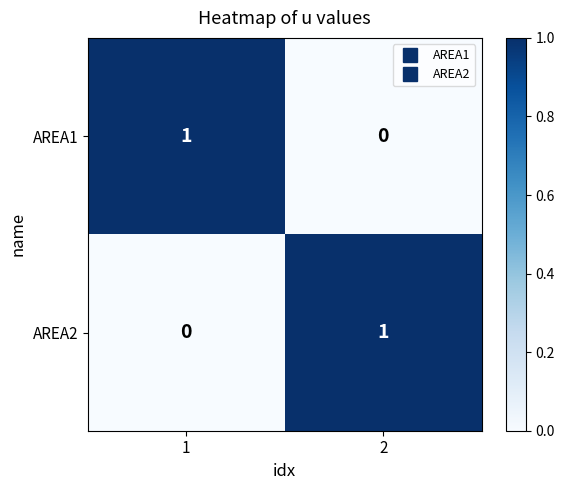

Reading left to right, transcribe all the data shown in this chart.

AREA1: 1=1	2=0
AREA2: 1=0	2=1